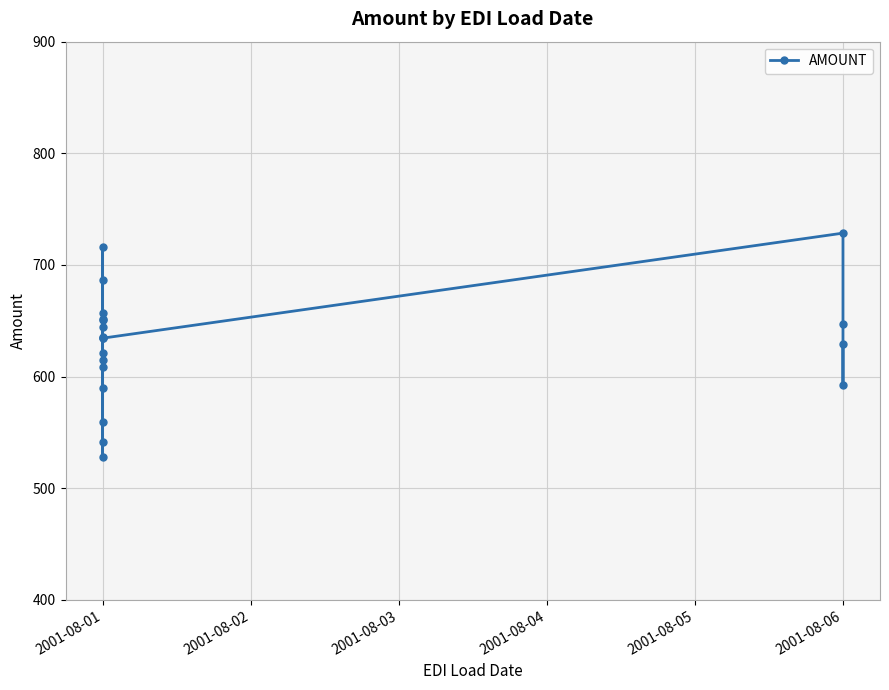

What is the smallest value displayed?

528.0